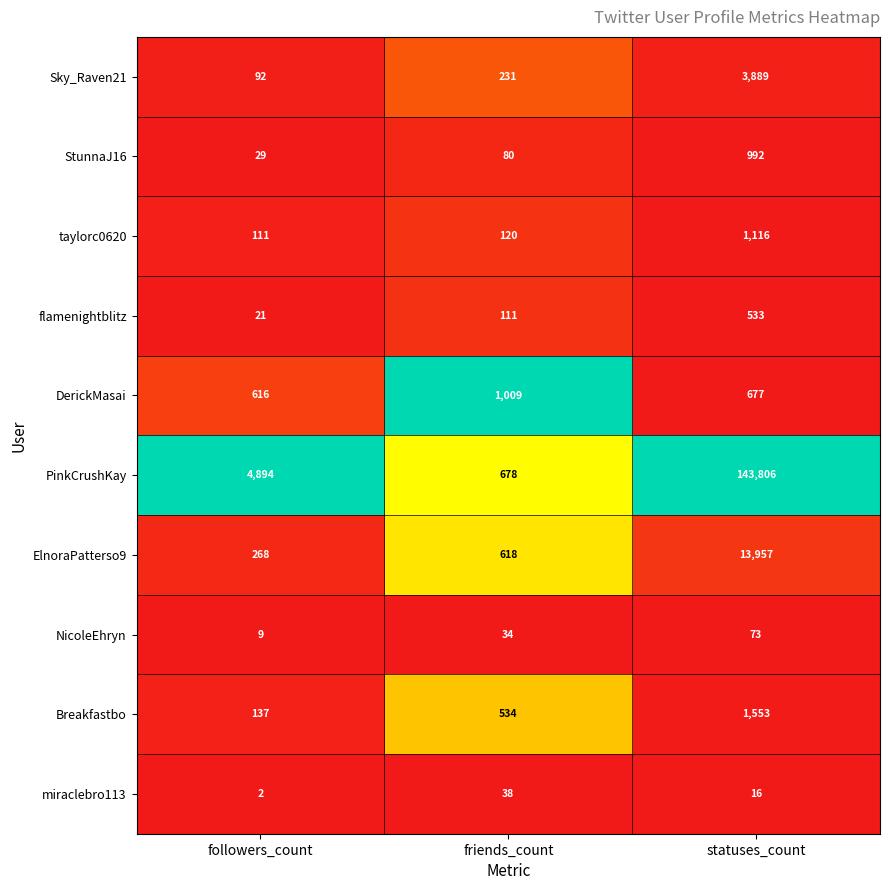

Which series has the widest spread of values?

PinkCrushKay